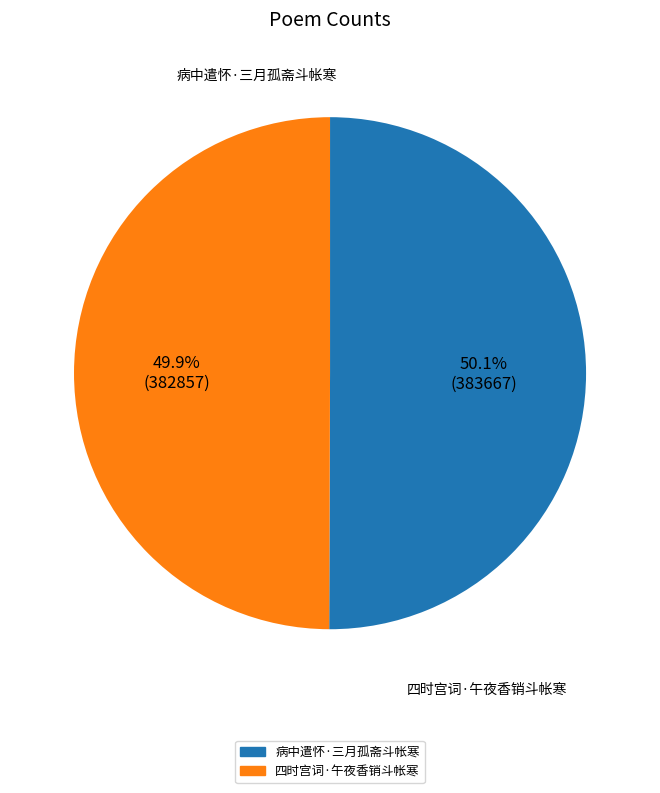

Is it true that 病中遣怀·三月孤斋斗帐寒 is 55% of the pie?

False